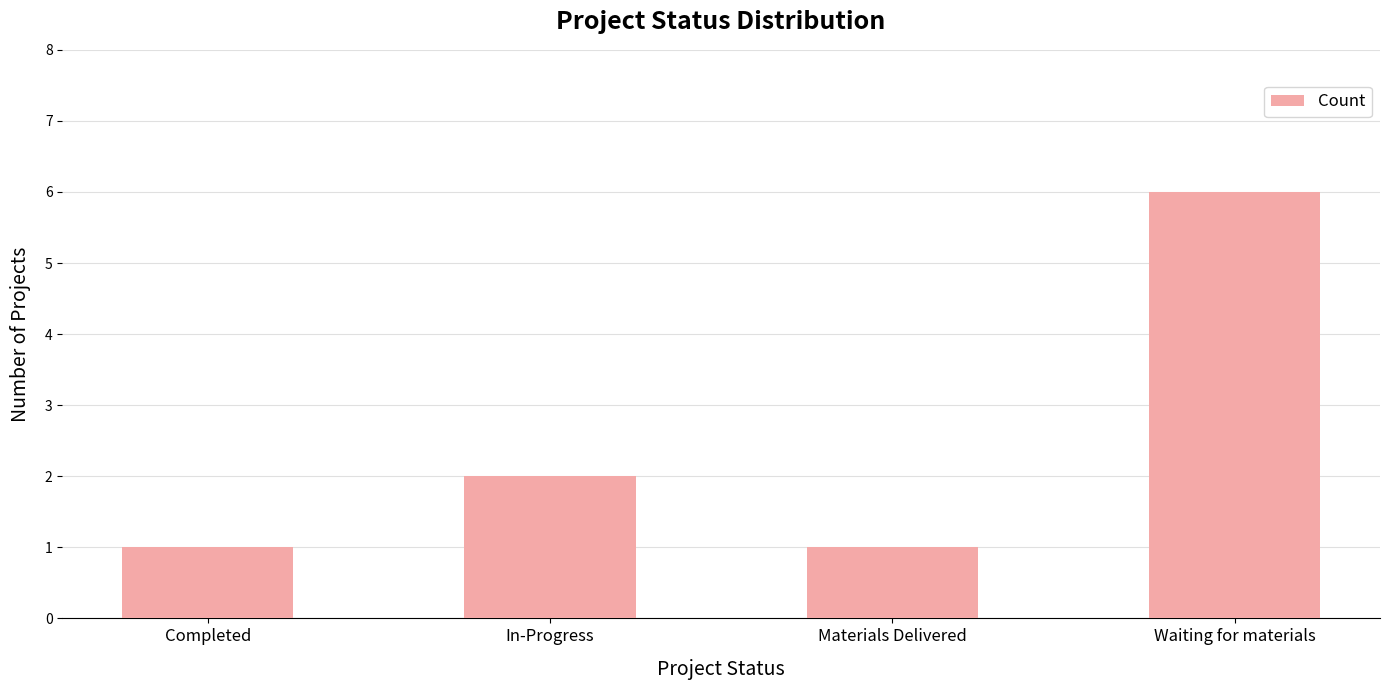

What is the value of the 3rd bar from the left?

1